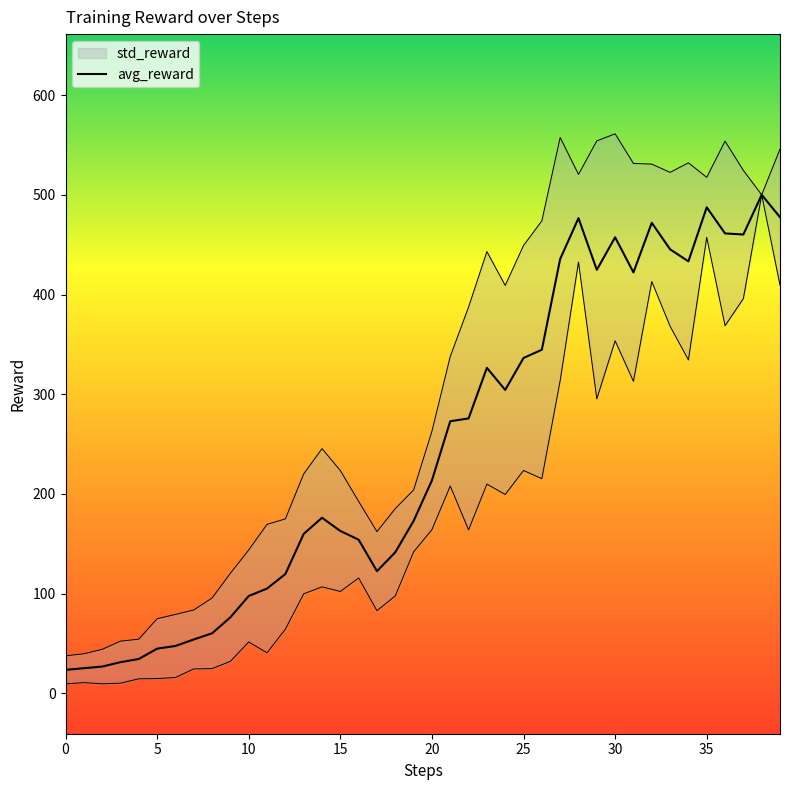

How many interior local valleys (lower than both neighbors) does the data have?

6